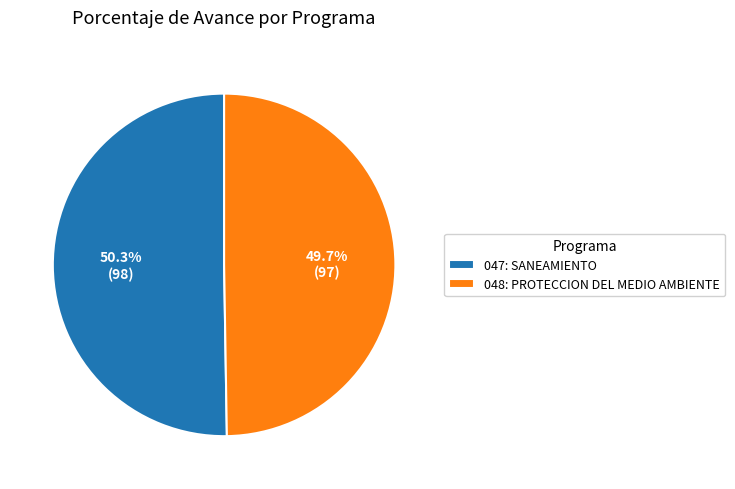

Rank the categories by value from lowest to highest.

048: PROTECCION DEL MEDIO AMBIENTE, 047: SANEAMIENTO